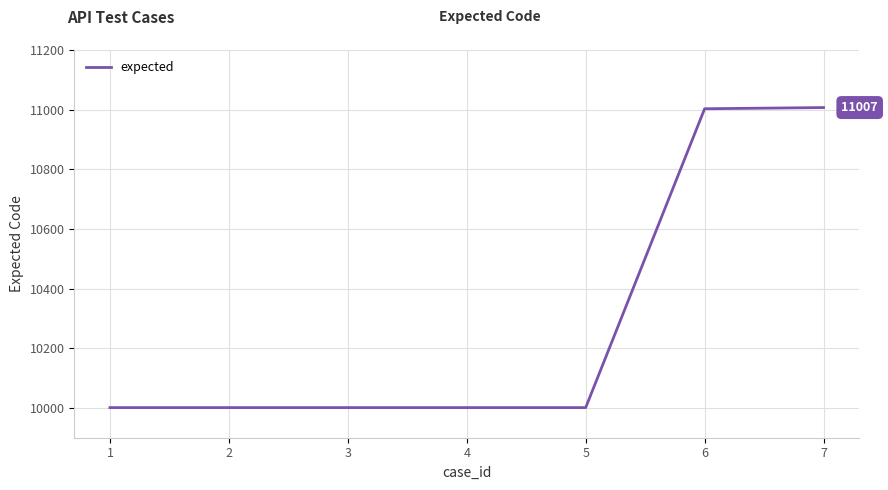

What is the ratio of the value at 6 to the value at 7?

1.0